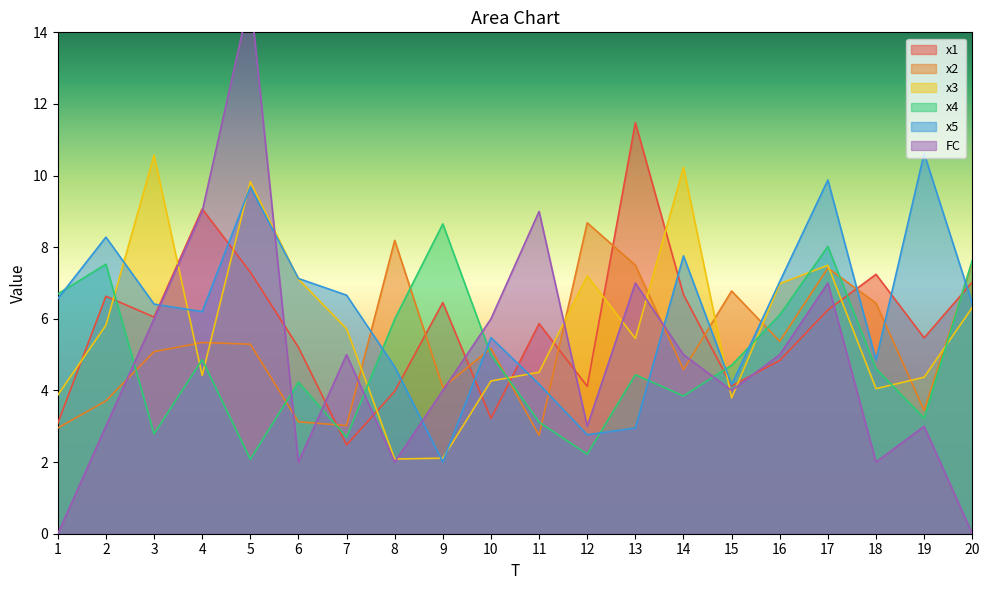

Which series has the largest total across all categories?

x5